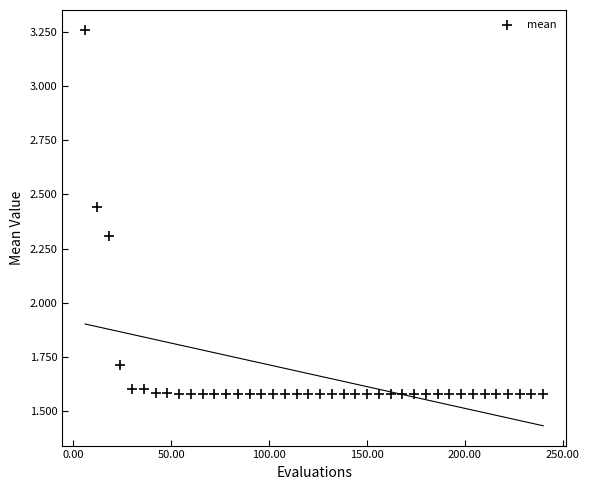

What Y value in the scatter plot is closest to 2?

1.7